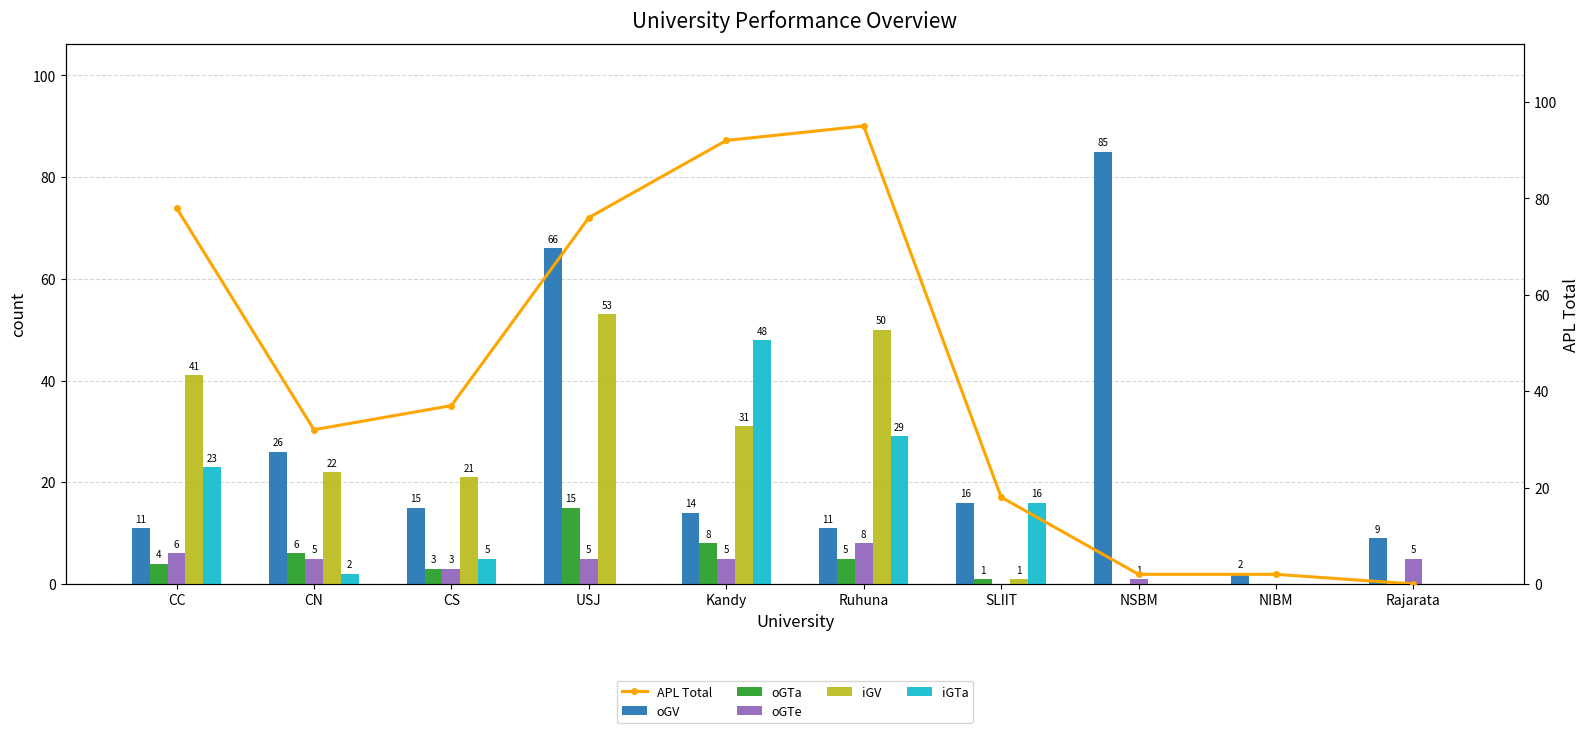

At how many categories does at least one series exceed 93?

1